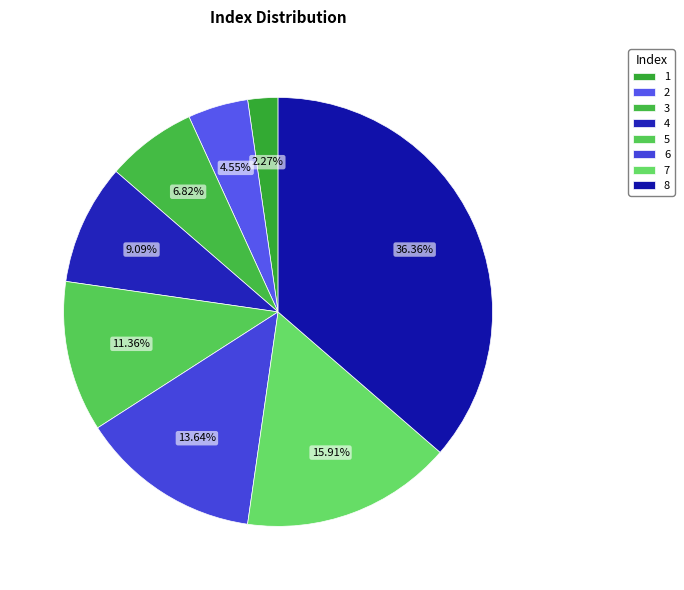

Rank the categories by value from lowest to highest.

1, 2, 3, 4, 5, 6, 7, 8